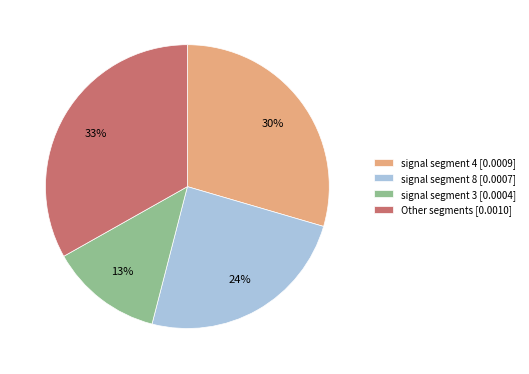

To the nearest percent, what is the difference between the largest and smallest slice percentages?

20%